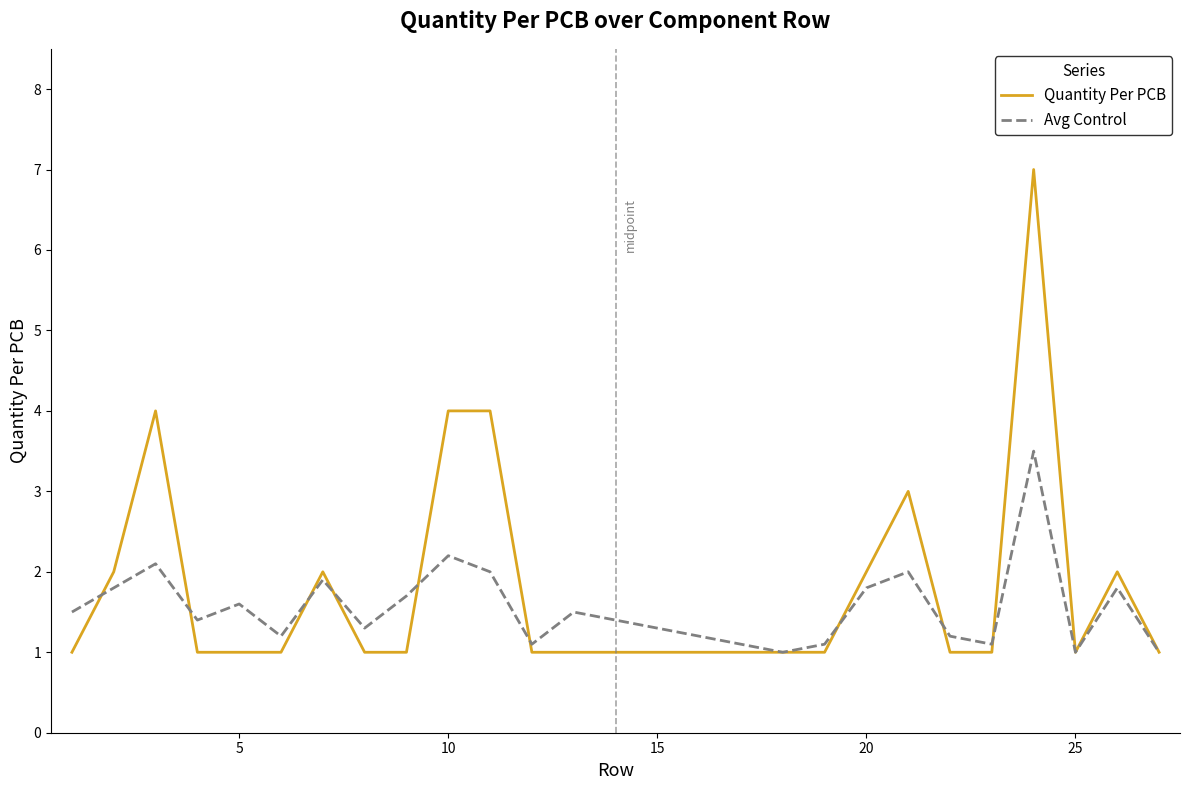

Which series has the largest range (max minus min)?

Quantity Per PCB